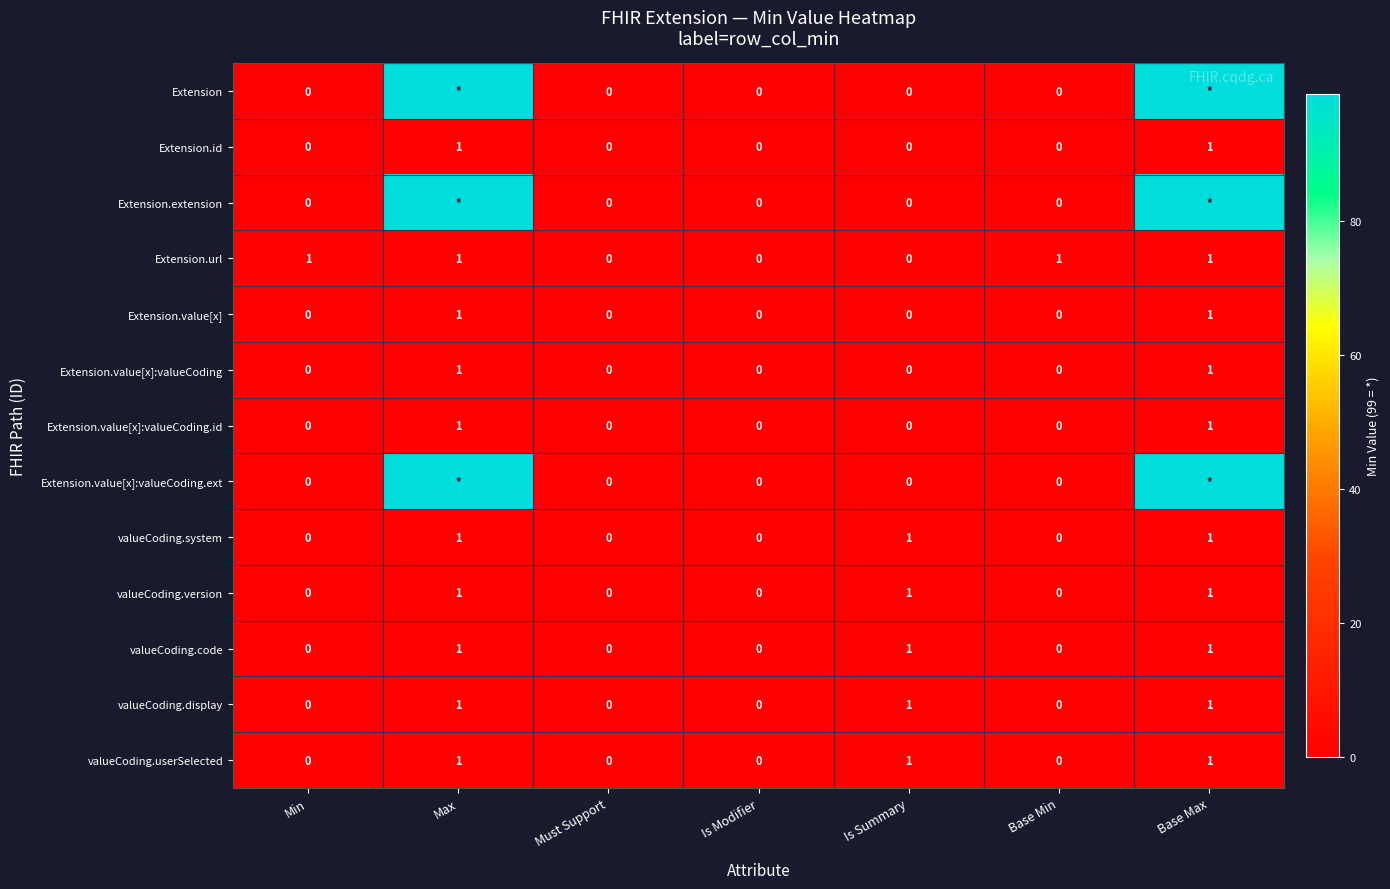

How many categories are shown in the chart?

7